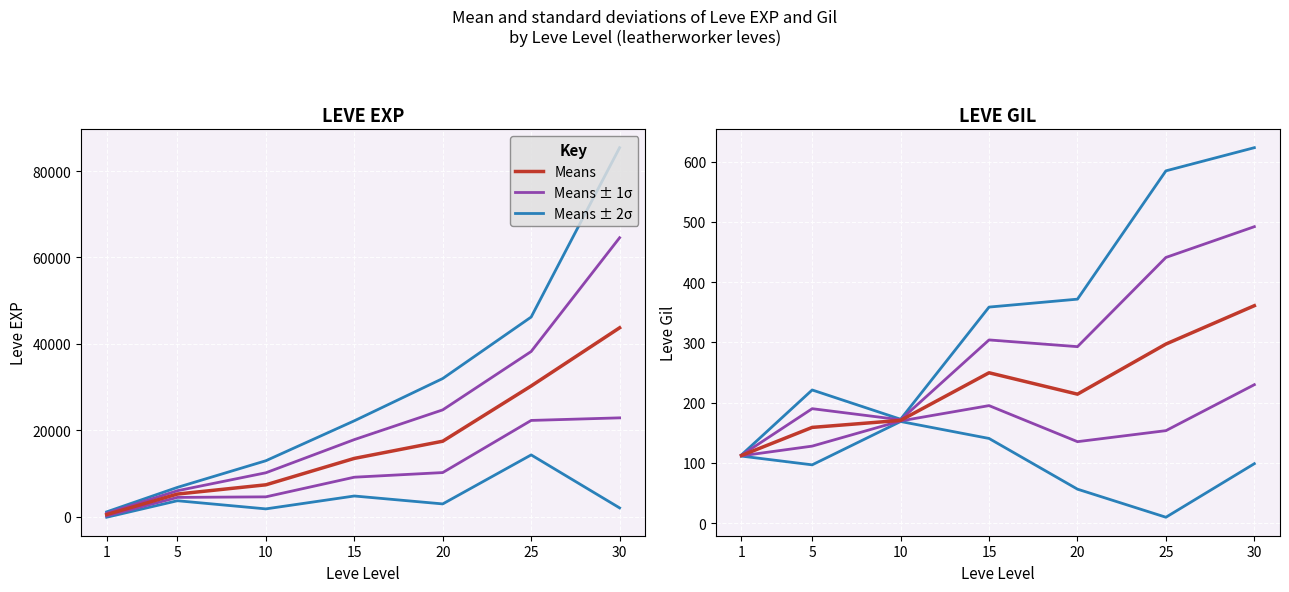

Rank the series by their average value, from lowest to highest.

Means - 2σ, Means - 1σ, Means, Means + 1σ, Means + 2σ